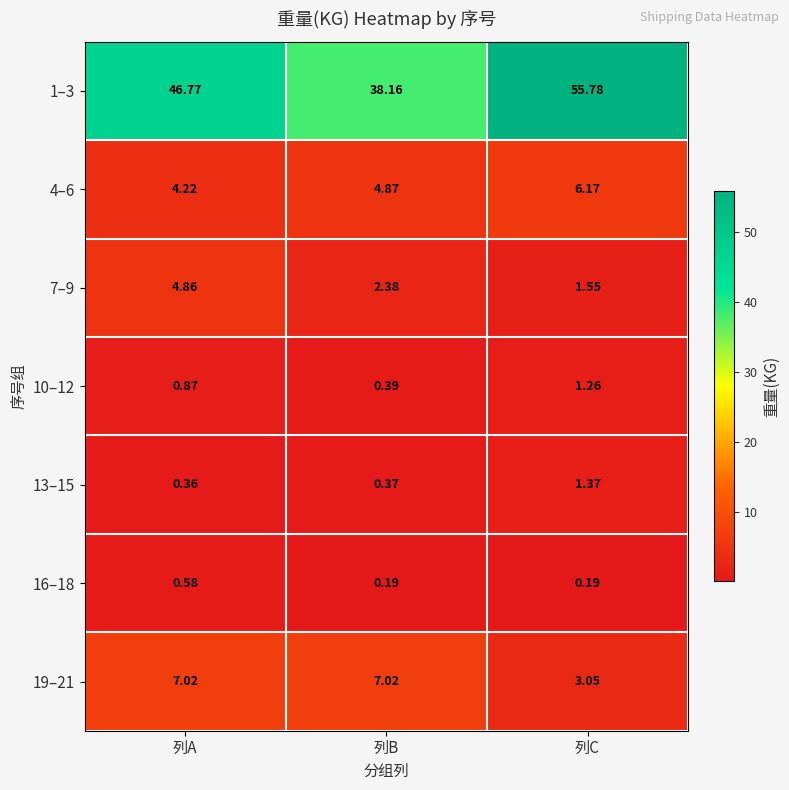

Where is 19–21 nearest to the value 5?

列C